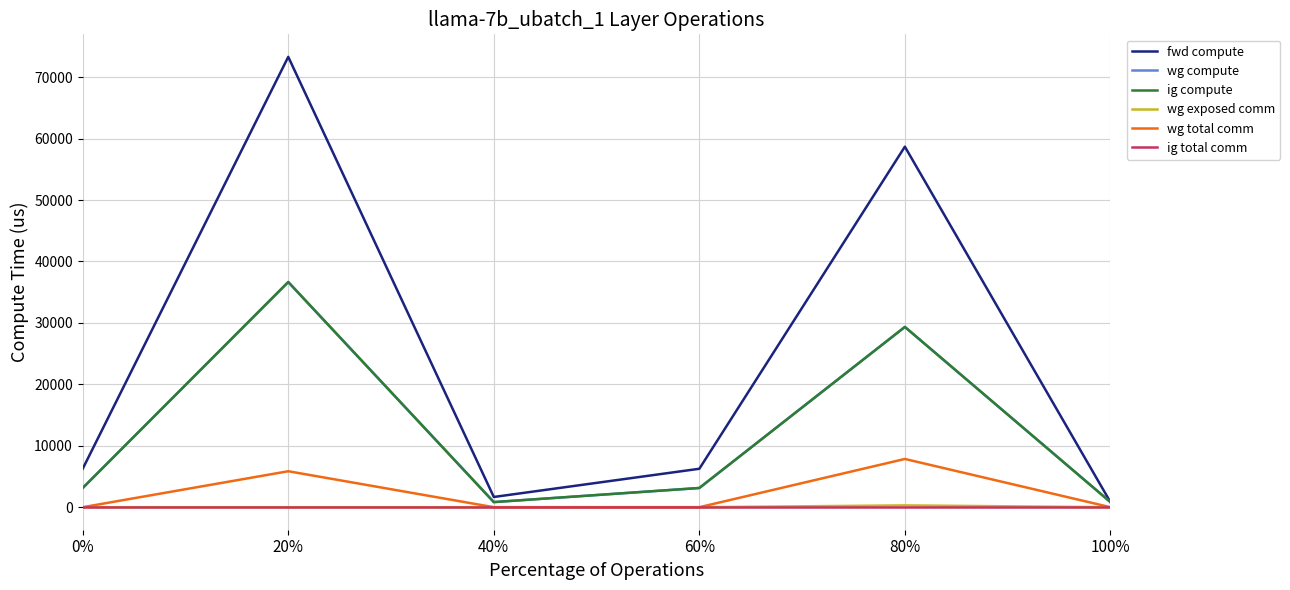

Is the value of wg exposed comm at 40% greater than the value of ig compute at 20%?

No